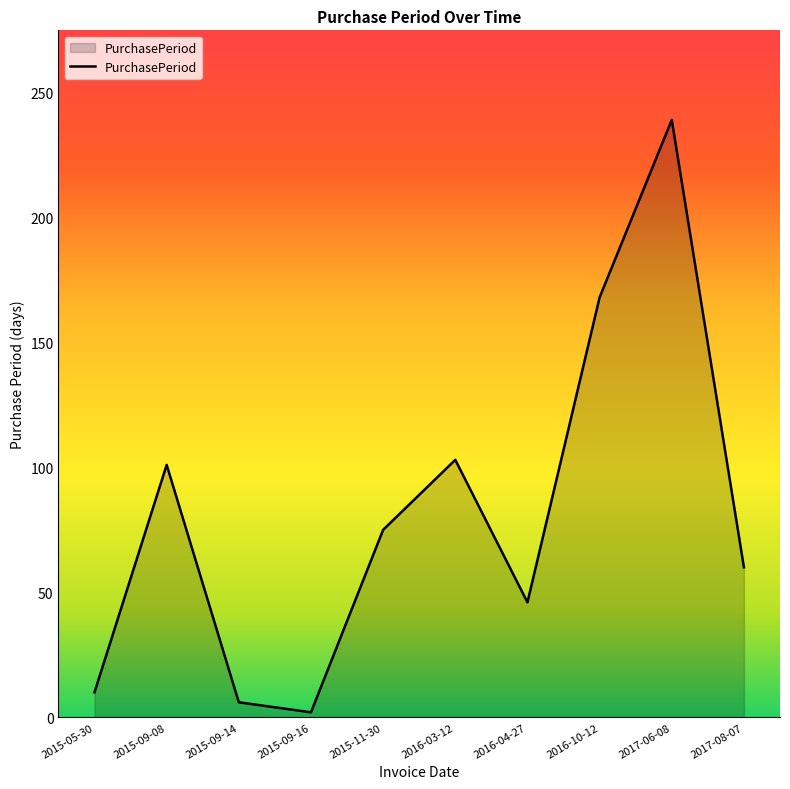

Does the chart have visible grid lines?

No